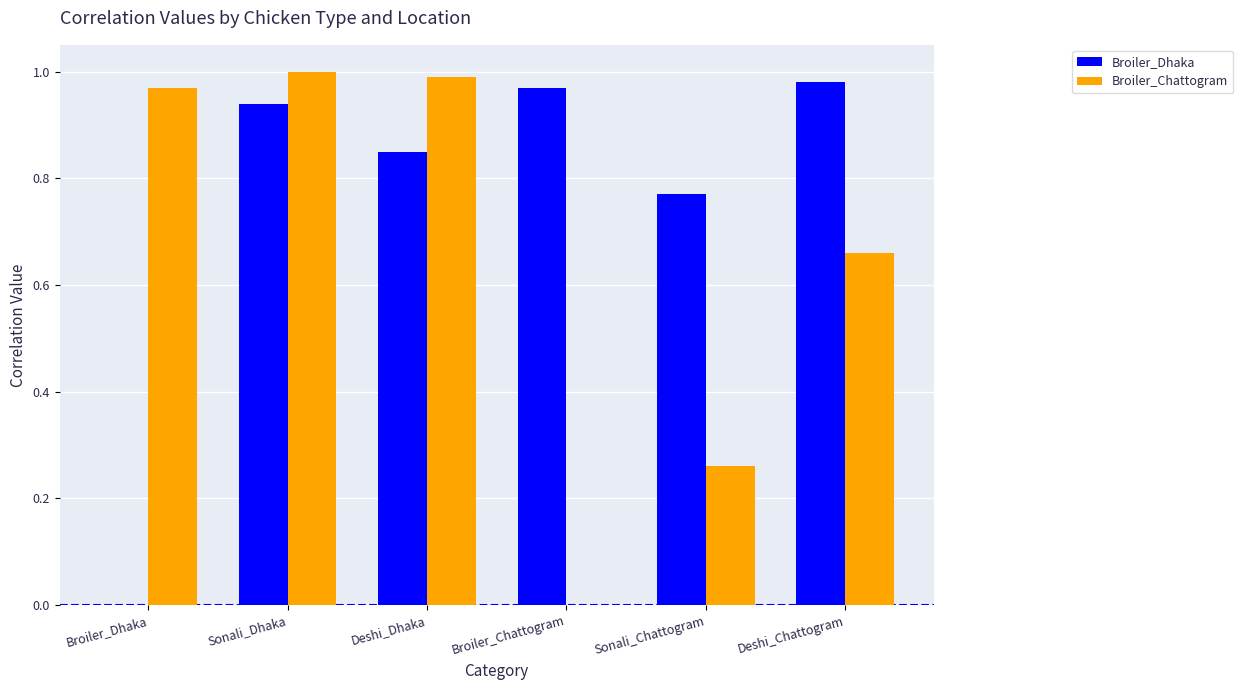

What is the sum of all Broiler_Dhaka values?

4.5